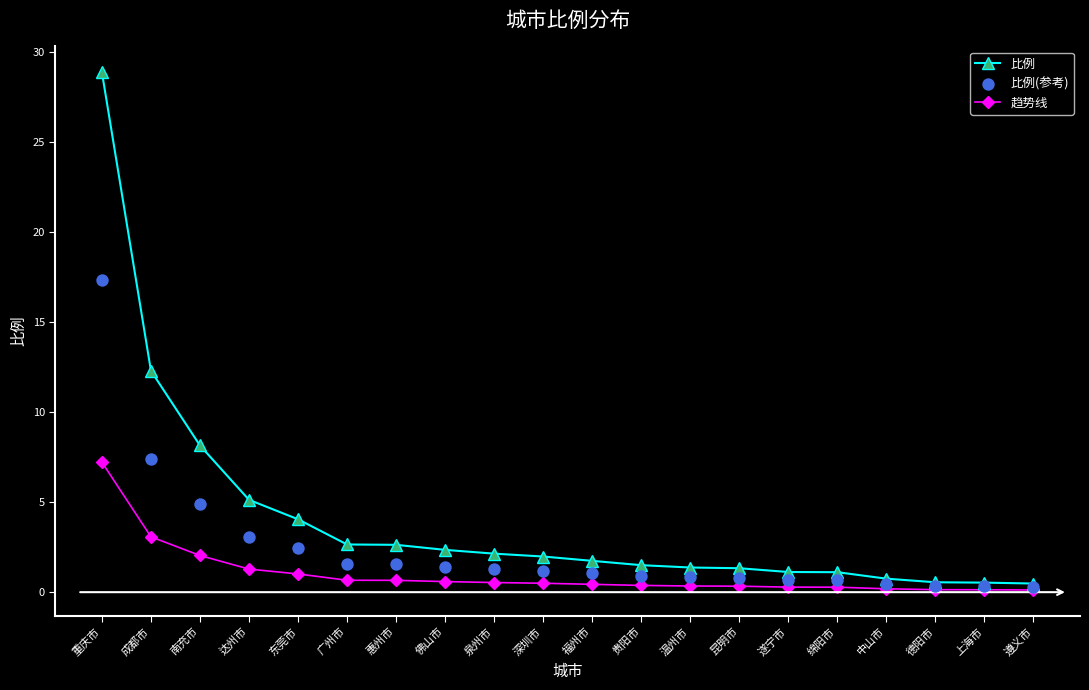

Which series contains the lowest Y value?

趋势线